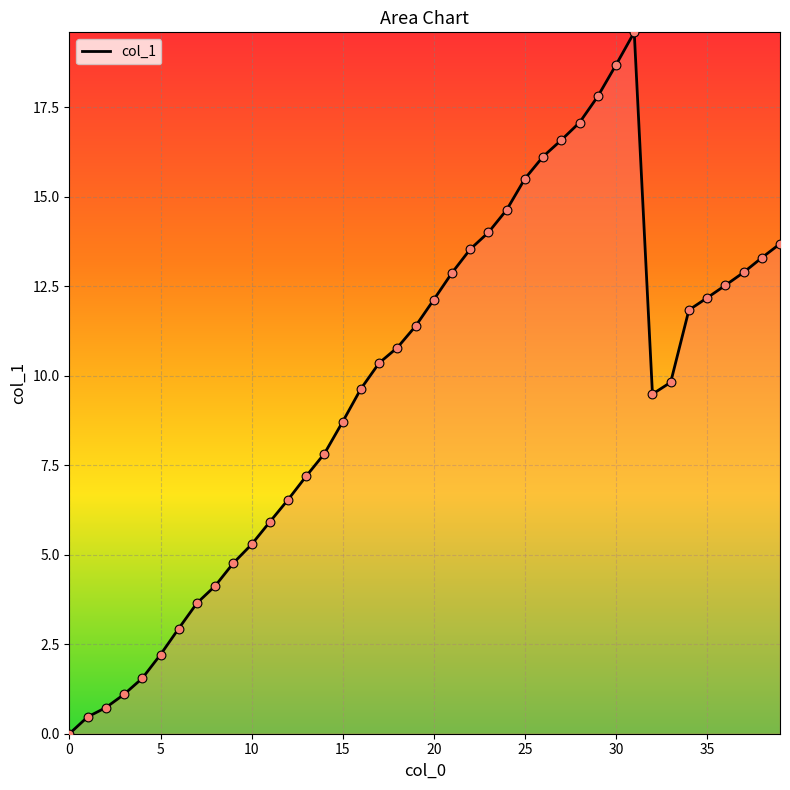

What is the maximum value shown in the chart?

19.6